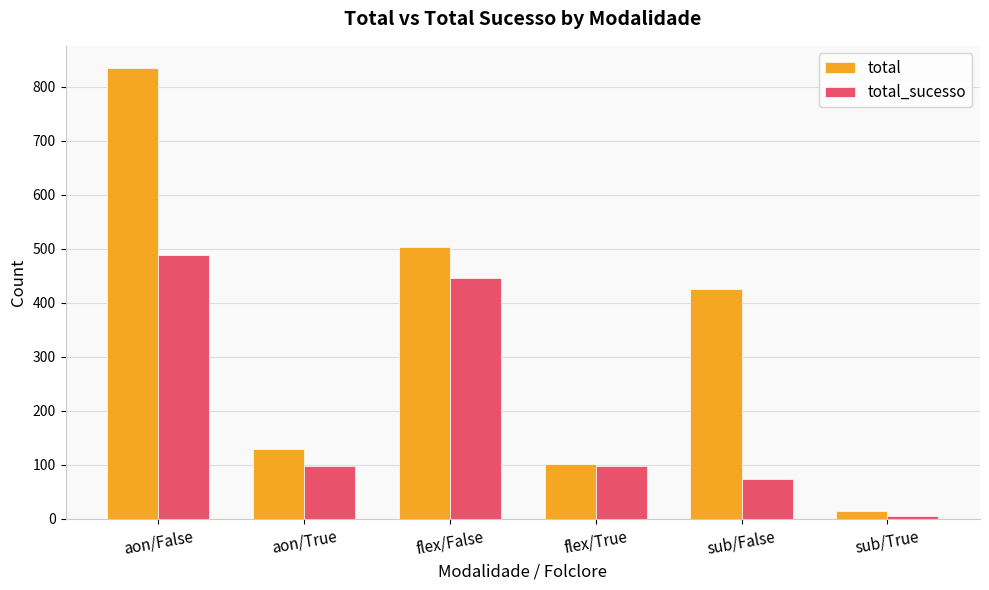

Between aon/False and flex/True, which series saw the biggest shift?

total